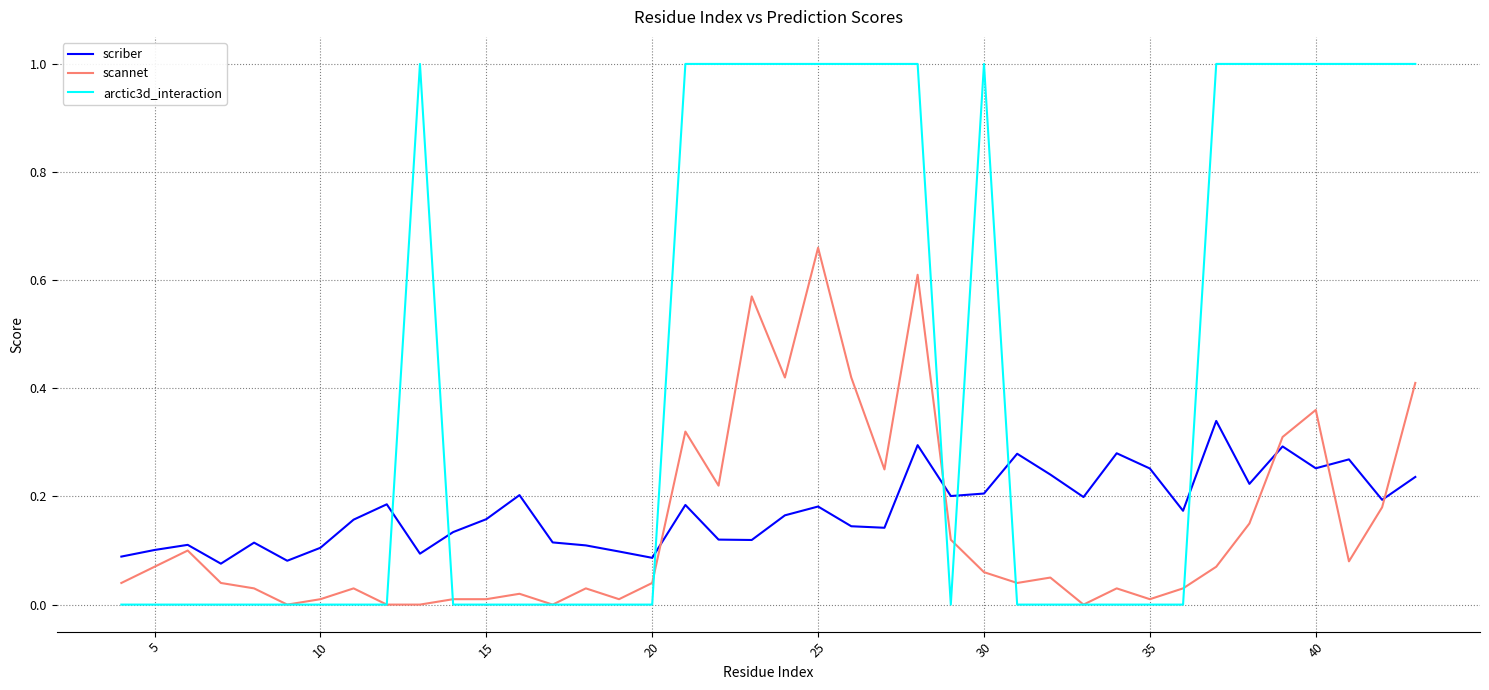

What is the maximum value shown in the chart?

1.0